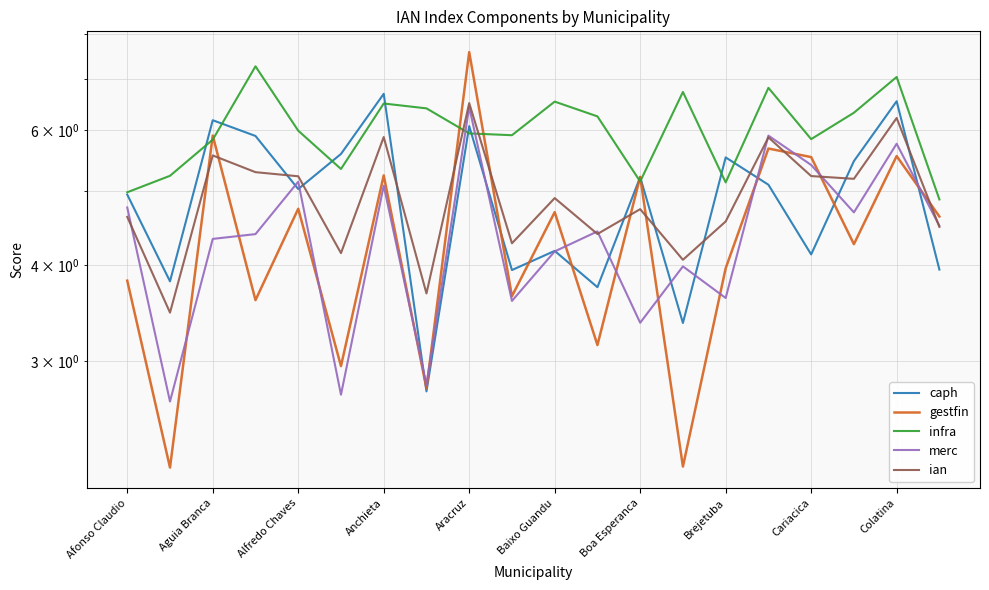

What is the average value of the caph series?

4.9